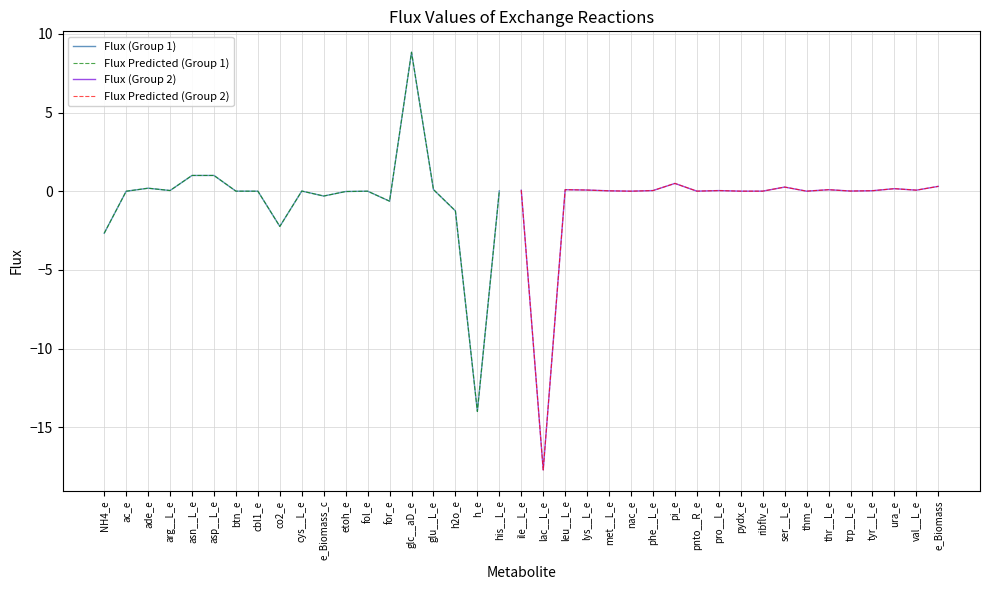

What is the difference between the maximum and minimum values?

26.5